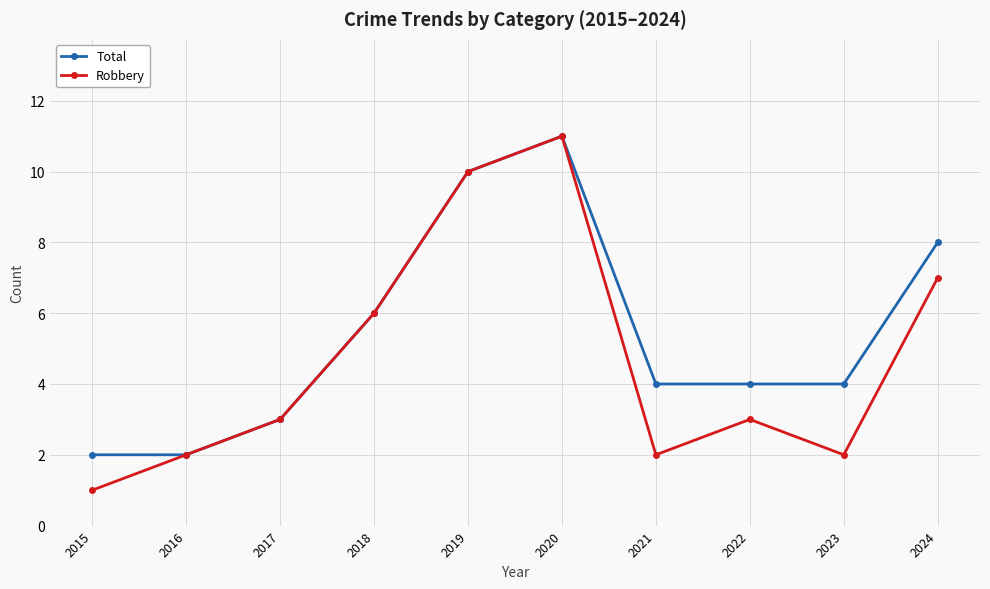

What is the greatest value displayed?

11